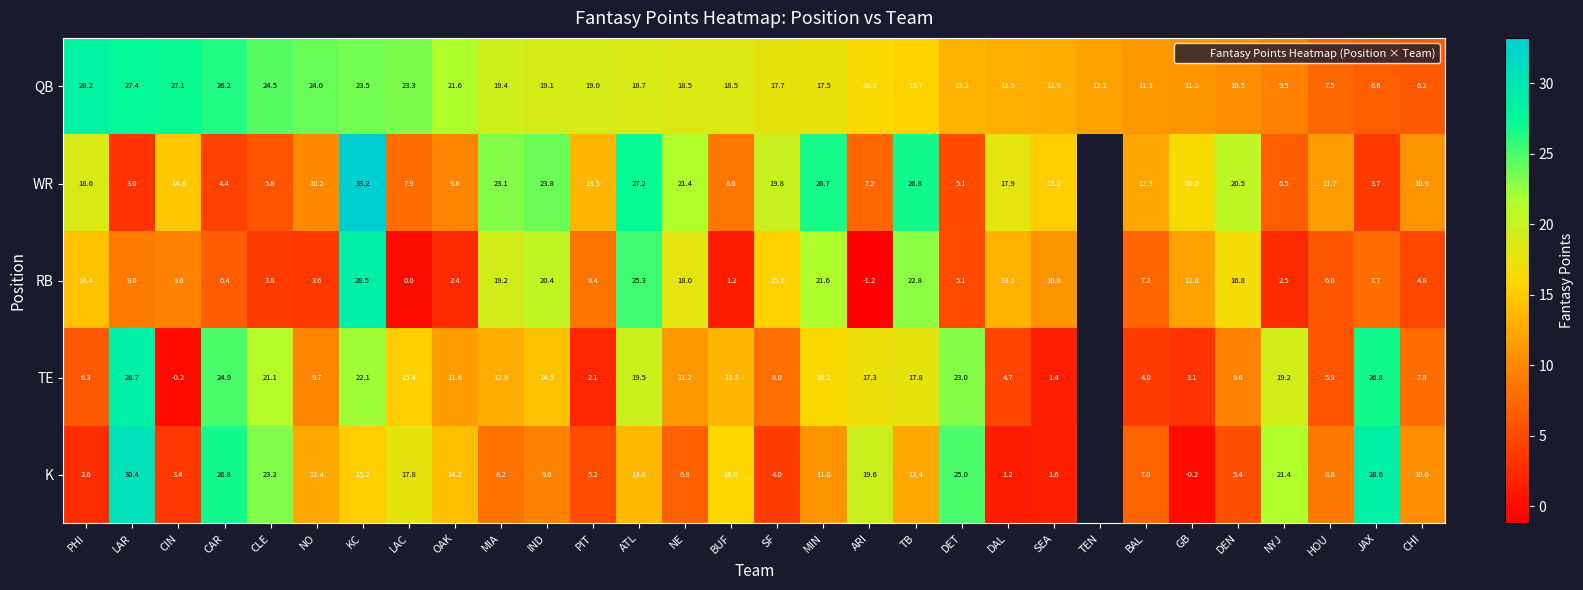

How many data points does each series have?

30